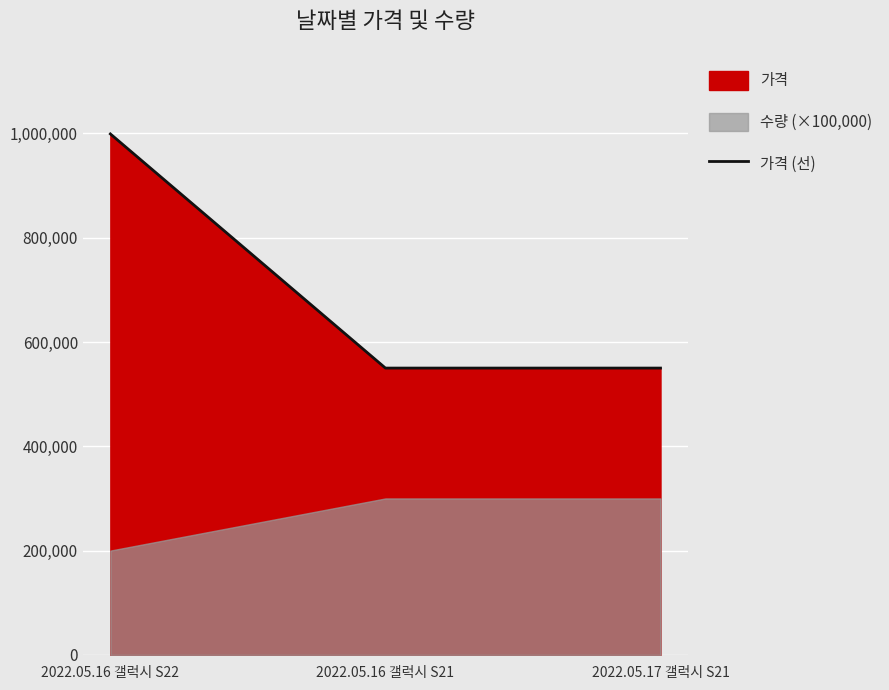

Reading left to right, list all the values displayed in this chart.

2022.05.16 갤럭시 S22=999000	2022.05.16 갤럭시 S21=550000	2022.05.17 갤럭시 S21=550000